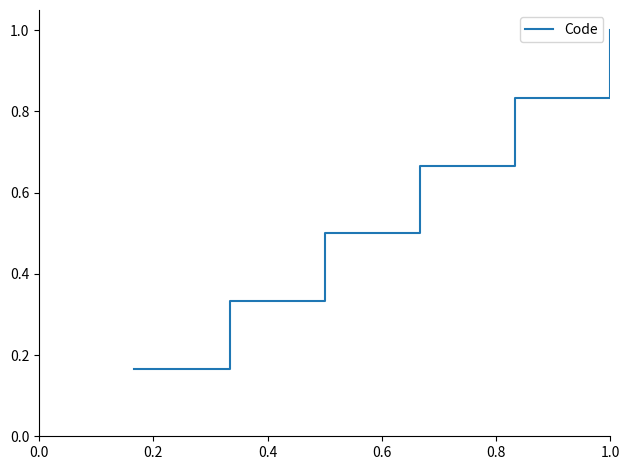

What is the average value?

0.6